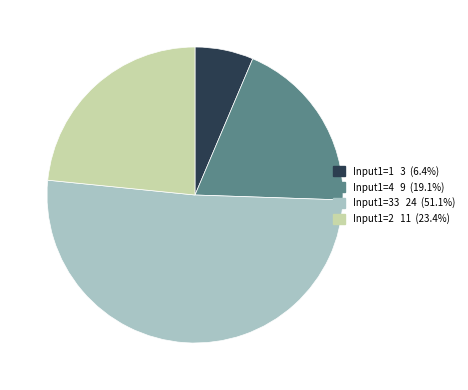

What is the ratio of the value at Input1=2 to the value at Input1=33?

0.5